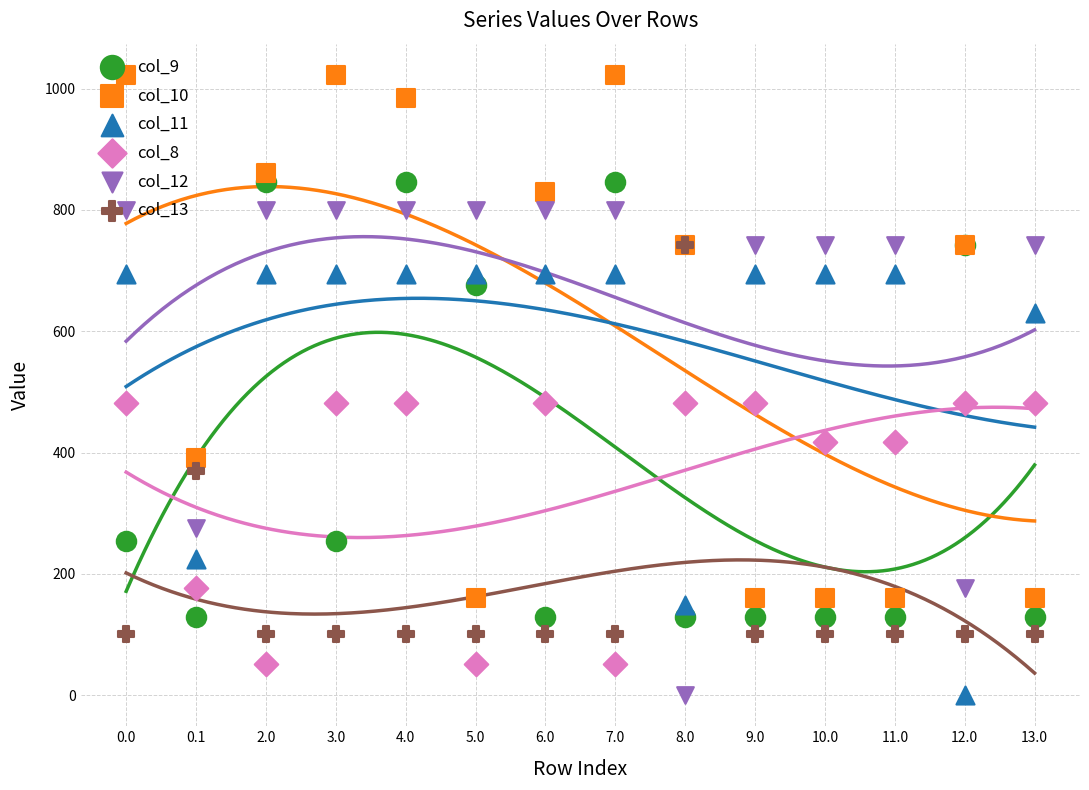

At how many categories does at least one series exceed 970?

4